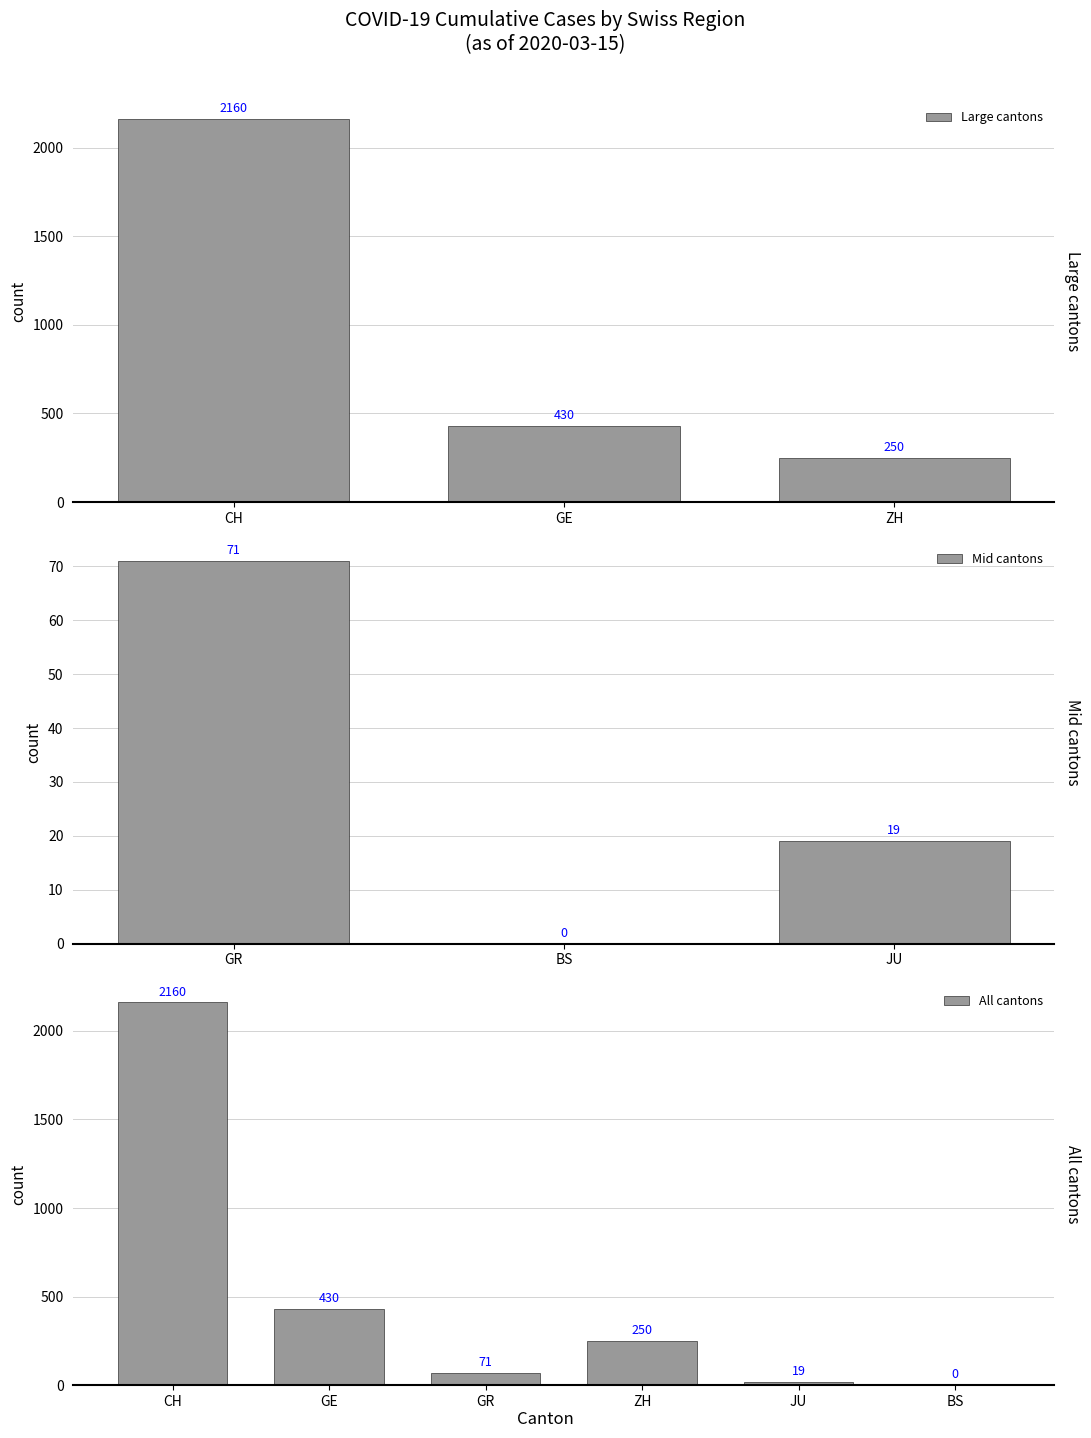

Rank the categories by Large cantons value from lowest to highest.

ZH, GE, CH